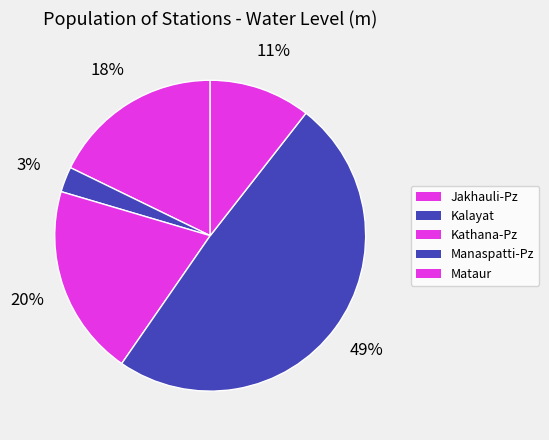

Is it true that Kathana-Pz is 20% of the pie?

True